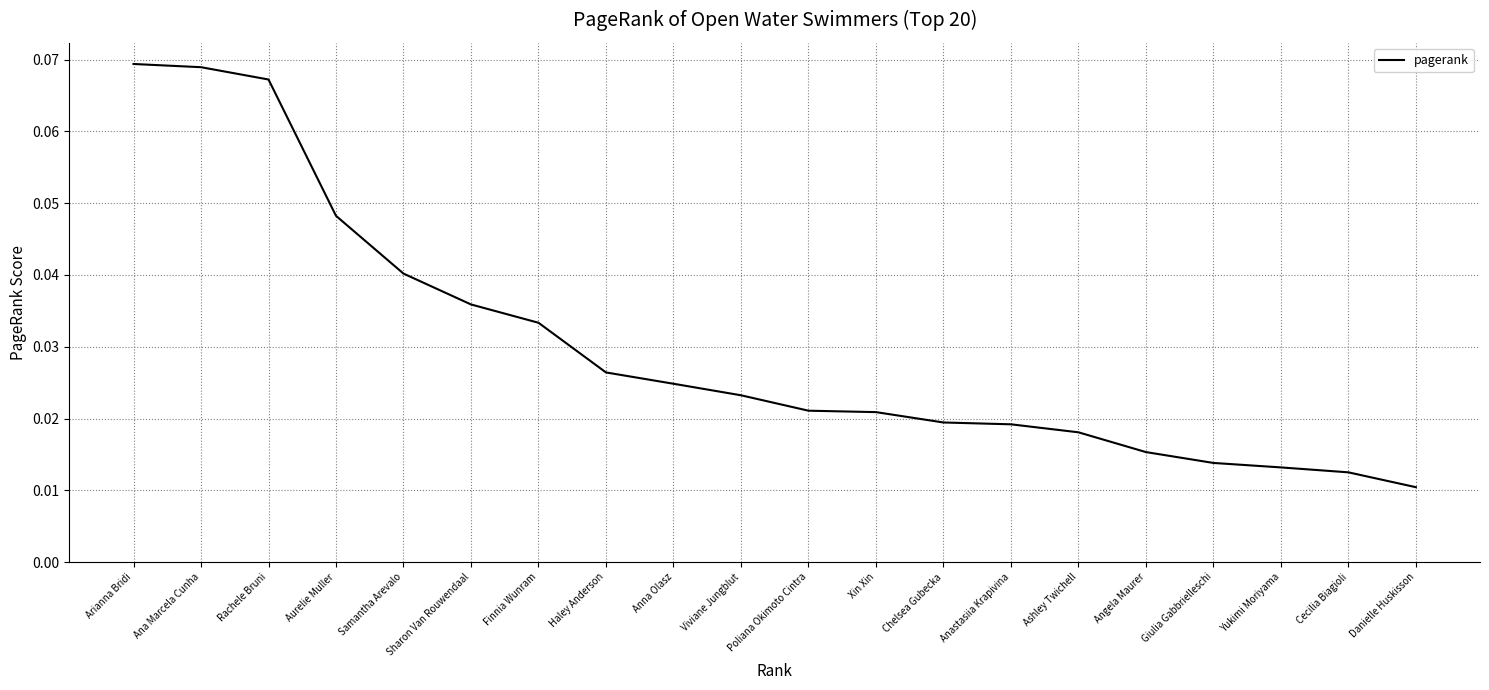

Is this an area chart (filled region under the line)?

No